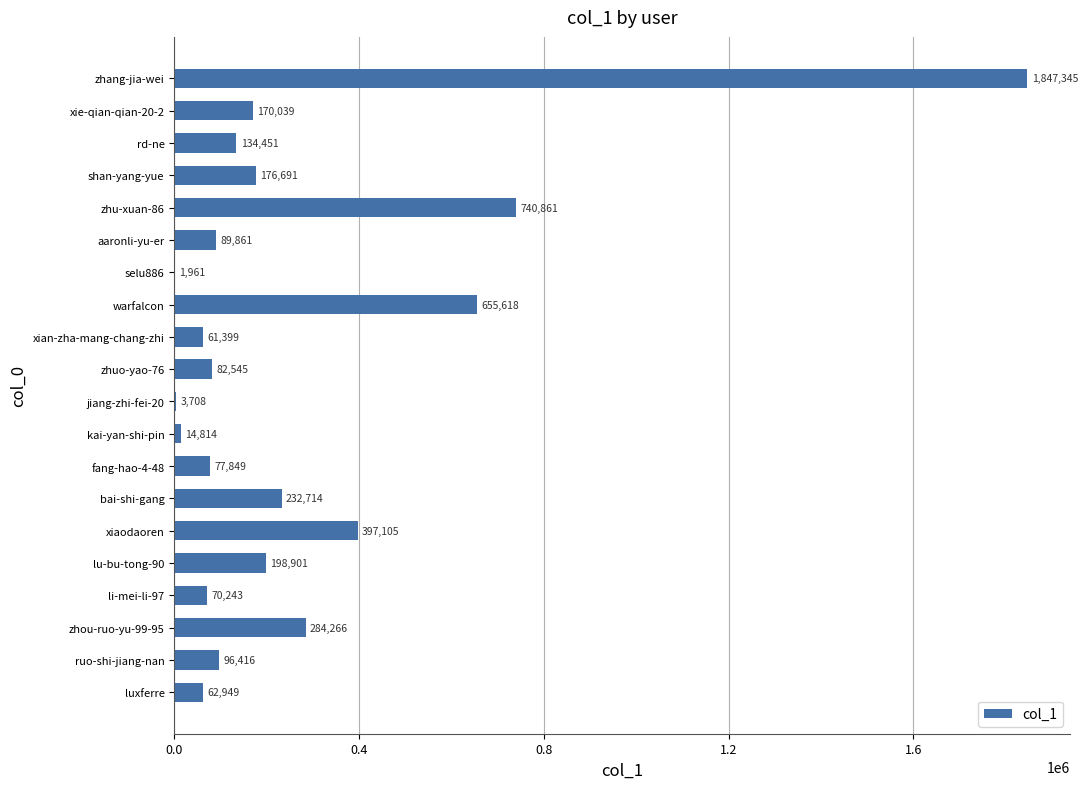

What is the sum of all values?

5399736